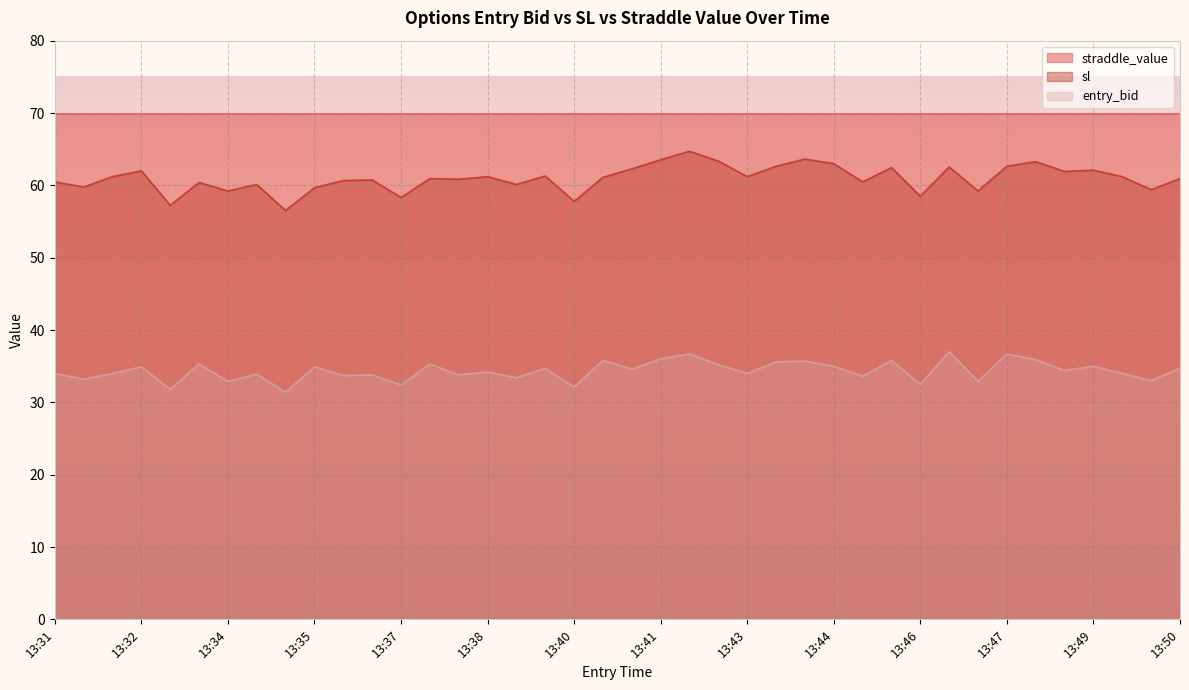

Which series has the largest total across all categories?

straddle_value